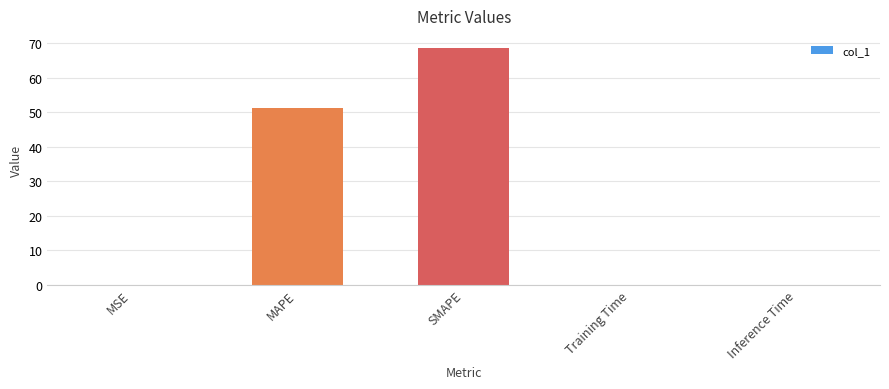

What is the sum of all values?

119.7